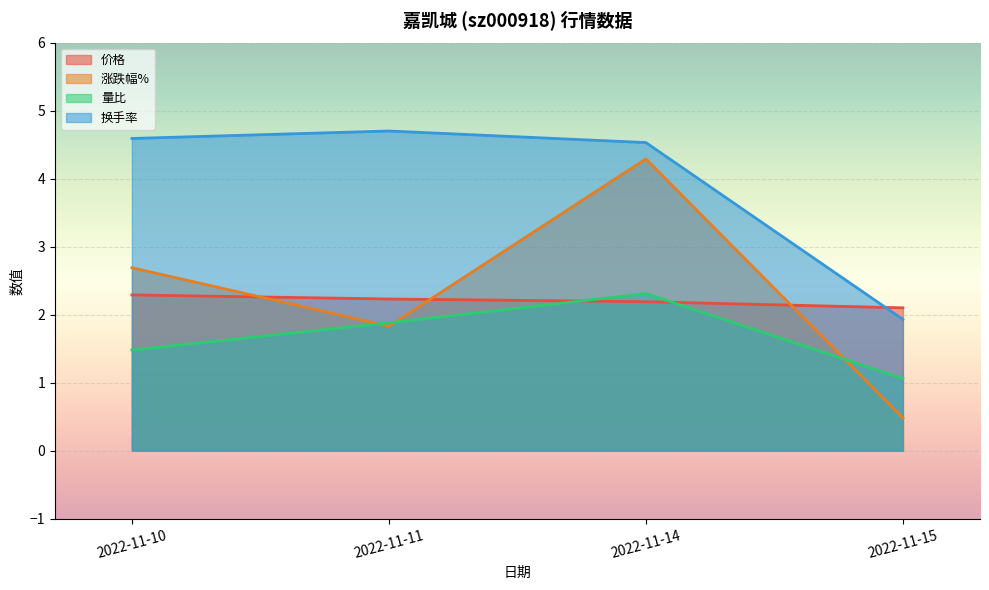

Reading right to left, list all the values displayed in this chart.

价格: 2.1	2.2	2.2	2.3
涨跌幅%: 0.5	4.3	1.8	2.7
量比: 1.1	2.3	1.9	1.5
换手率: 1.9	4.5	4.7	4.6